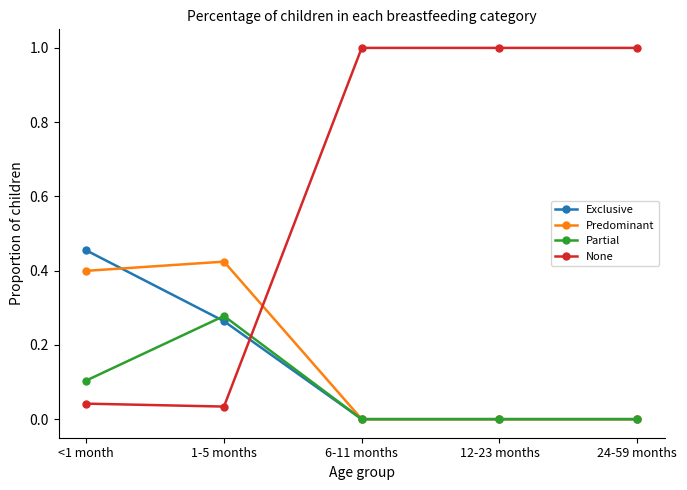

What are all the series names shown in the legend?

Exclusive, Predominant, Partial, None